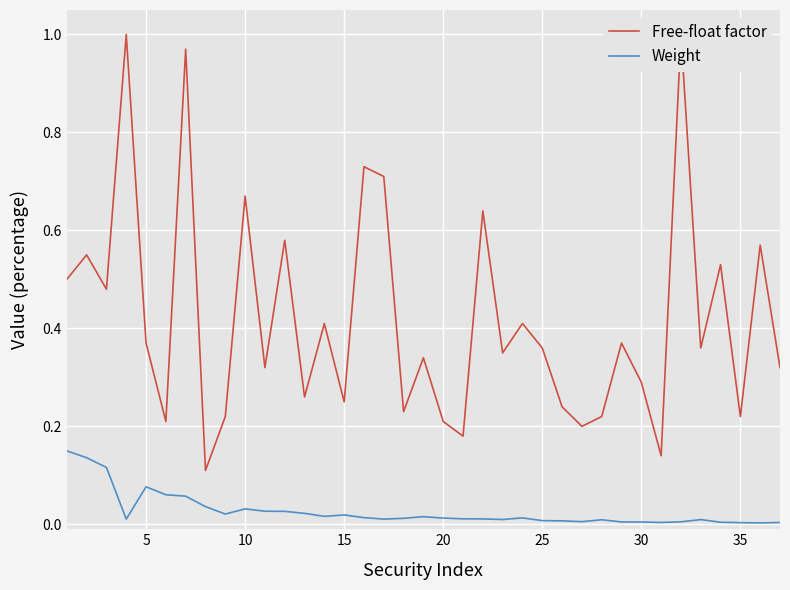

True or false: Weight and Free-float factor intersect in this chart.

False